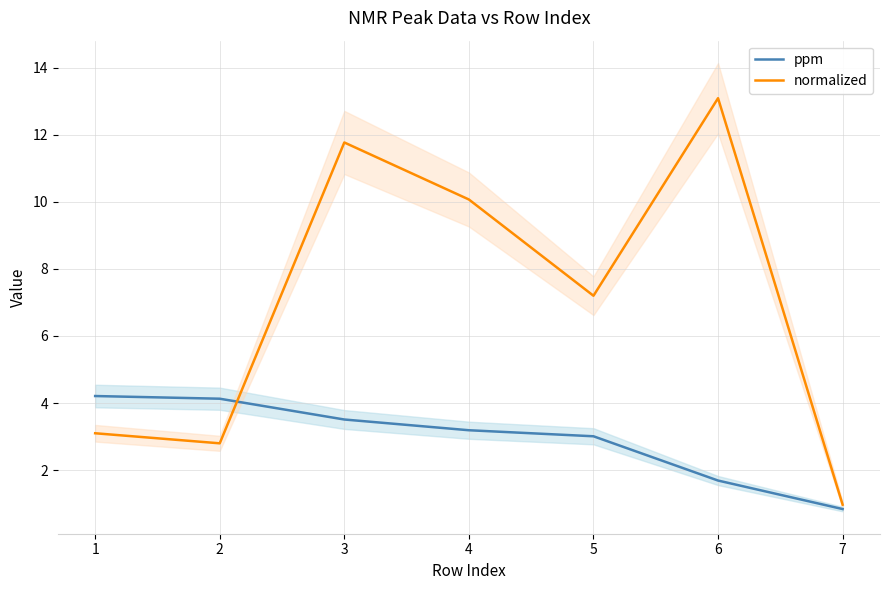

What is the value of the ppm point at the 7th from the left?

0.8